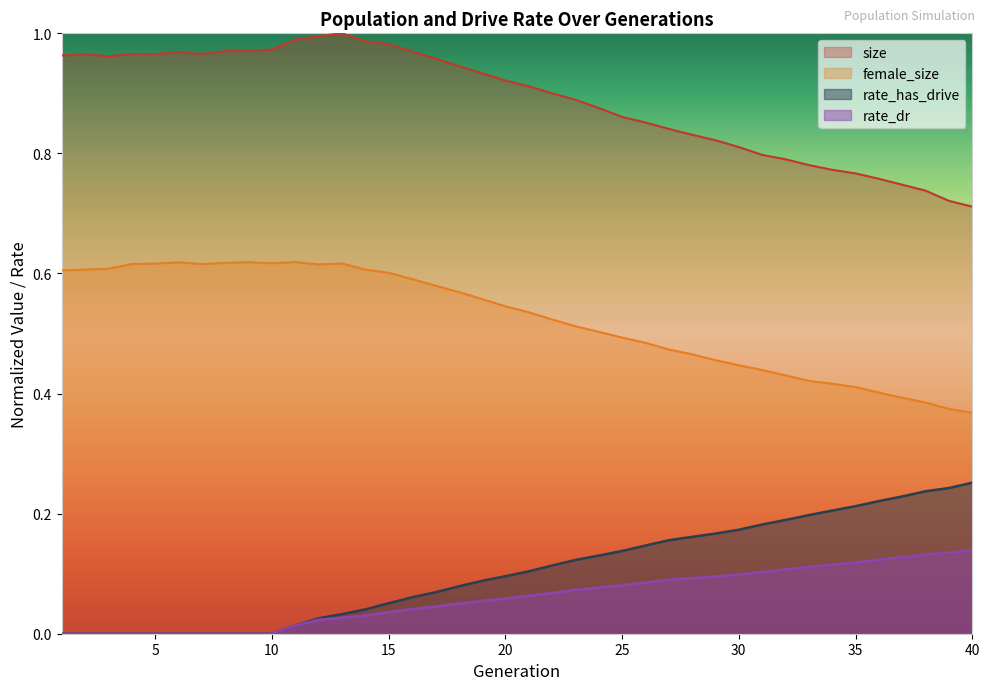

True or false: rate_has_drive has more than 0 interior local peaks.

False